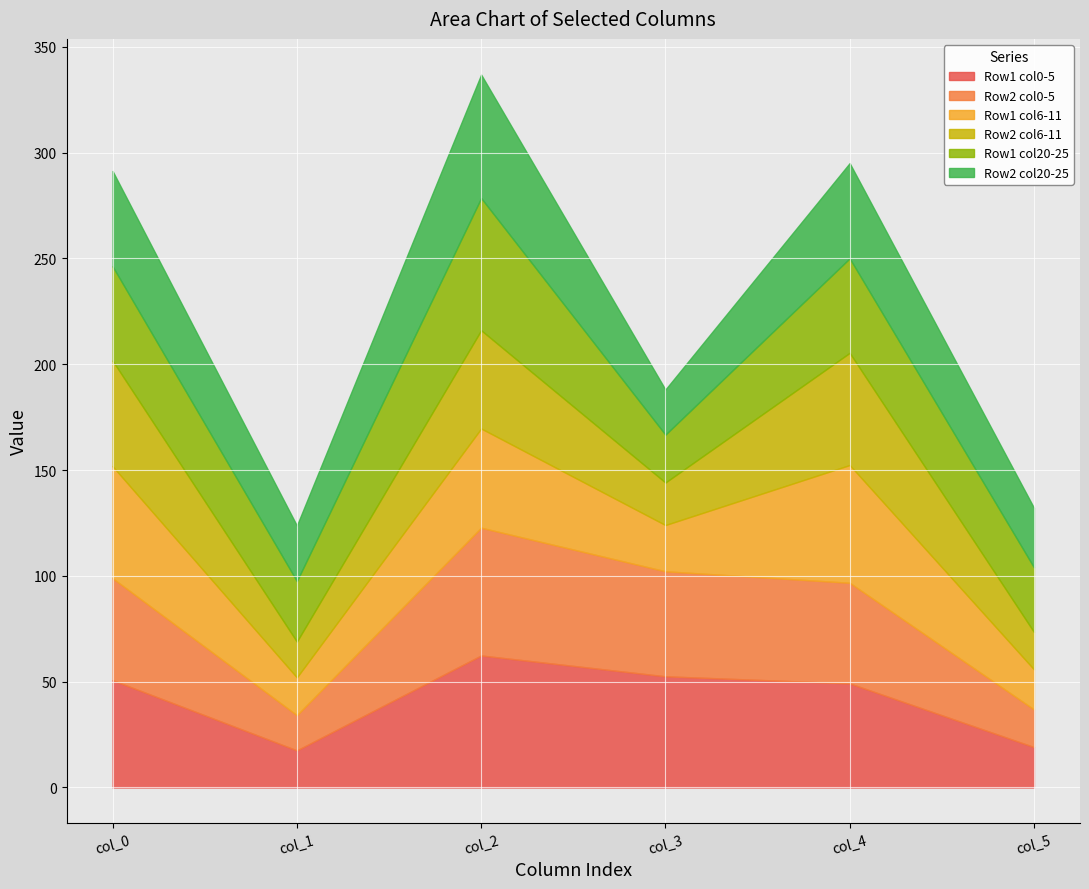

Which category has the highest value in the Row 2 (ES) series?

col_2